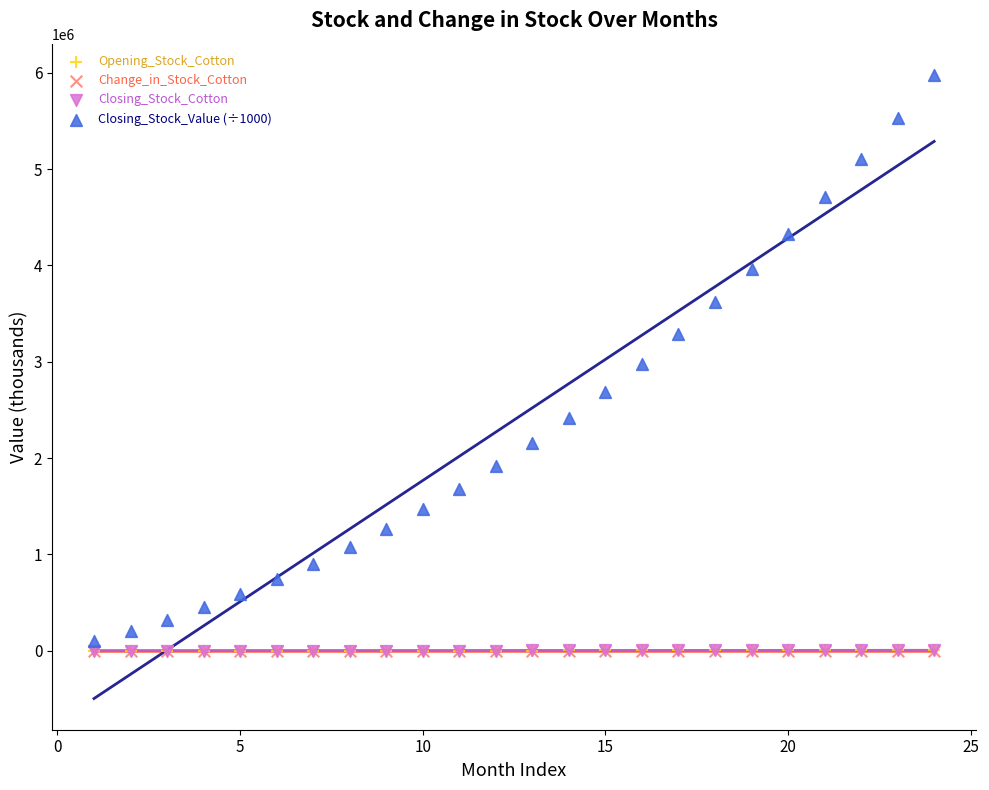

Which series contains the highest Y value?

Closing_Stock_Value (÷1000)